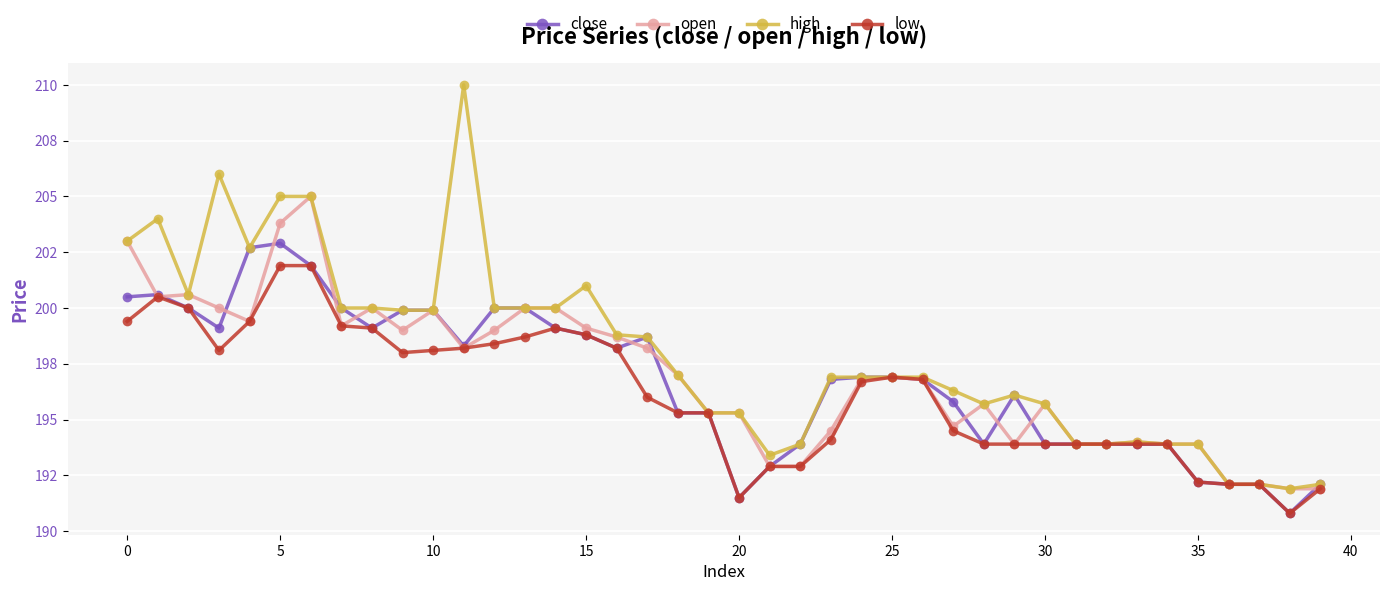

Reading right to left, extract all data points from this chart.

close: 192.1	190.8	192.1	192.1	192.2	193.9	193.9	193.9	193.9	193.9	196.1	193.9	195.8	196.8	196.9	196.9	196.8	193.9	192.9	191.5	195.3	195.3	198.7	198.2	198.8	199.1	200.0	200.0	198.3	199.9	199.9	199.1	200.0	201.9	202.9	202.7	199.1	200.0	200.6	200.5
open: 191.9	191.9	192.1	192.1	193.9	193.9	194.0	193.9	193.9	195.7	193.9	195.7	194.7	196.8	196.9	196.8	194.5	192.9	192.9	195.3	195.3	197.0	198.2	198.7	199.1	200.0	200.0	199.0	198.2	199.9	199.0	200.0	199.2	205.0	203.8	199.4	200.0	200.6	200.5	203.0
high: 192.1	191.9	192.1	192.1	193.9	193.9	194.0	193.9	193.9	195.7	196.1	195.7	196.3	196.9	196.9	196.9	196.9	193.9	193.4	195.3	195.3	197.0	198.7	198.8	201.0	200.0	200.0	200.0	210.0	199.9	199.9	200.0	200.0	205.0	205.0	202.7	206.0	200.6	204.0	203.0
low: 191.9	190.8	192.1	192.1	192.2	193.9	193.9	193.9	193.9	193.9	193.9	193.9	194.5	196.8	196.9	196.7	194.1	192.9	192.9	191.5	195.3	195.3	196.0	198.2	198.8	199.1	198.7	198.4	198.2	198.1	198.0	199.1	199.2	201.9	201.9	199.4	198.1	200.0	200.5	199.4